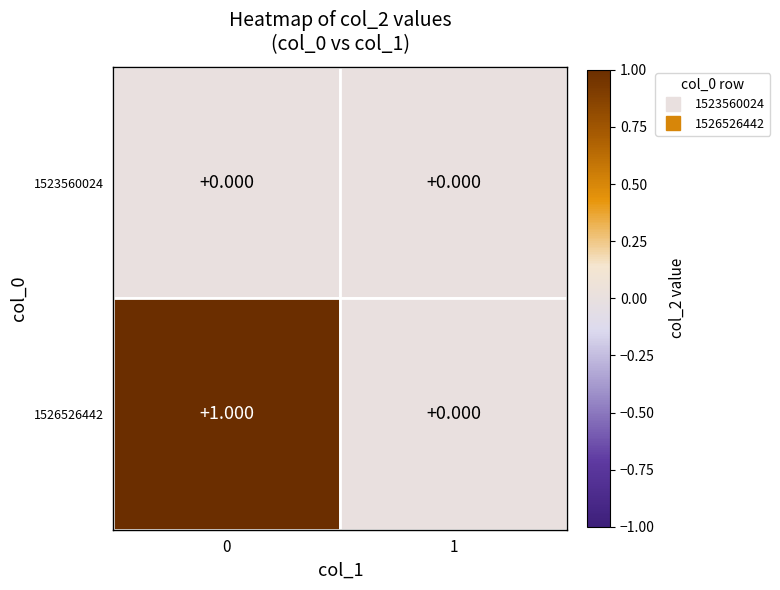

Reading right to left, what are all the values shown in this chart?

1523560024: 1=0	0=0
1526526442: 1=0	0=1